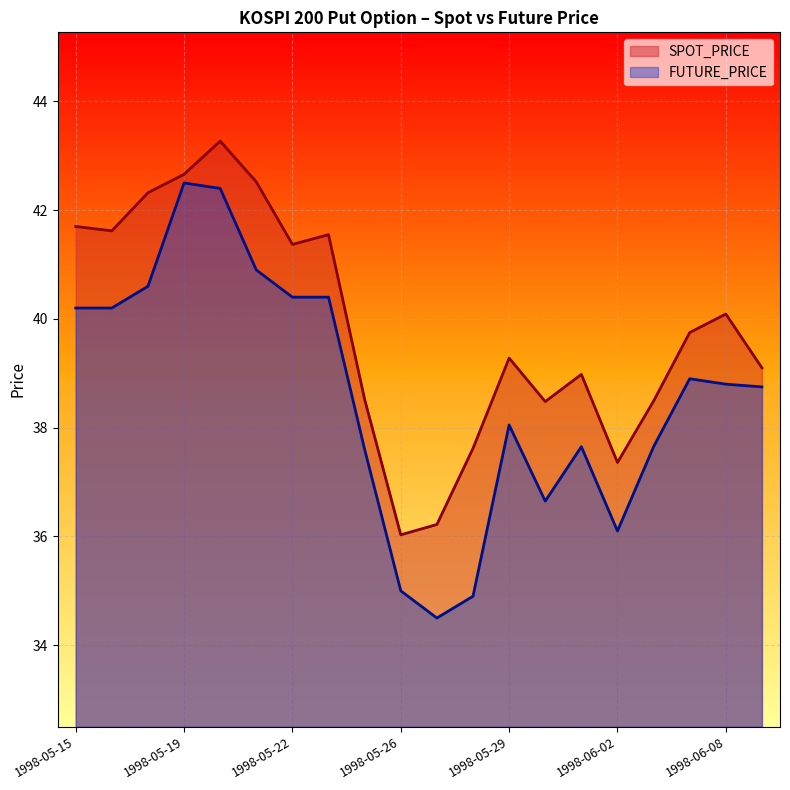

How many lines are shown in the chart?

2